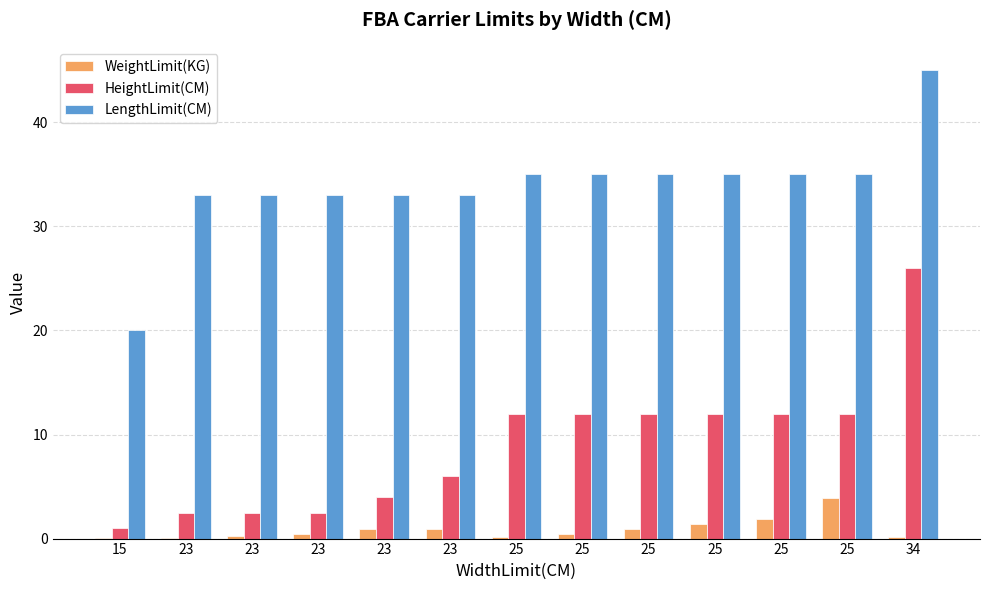

Are the bars horizontal?

No